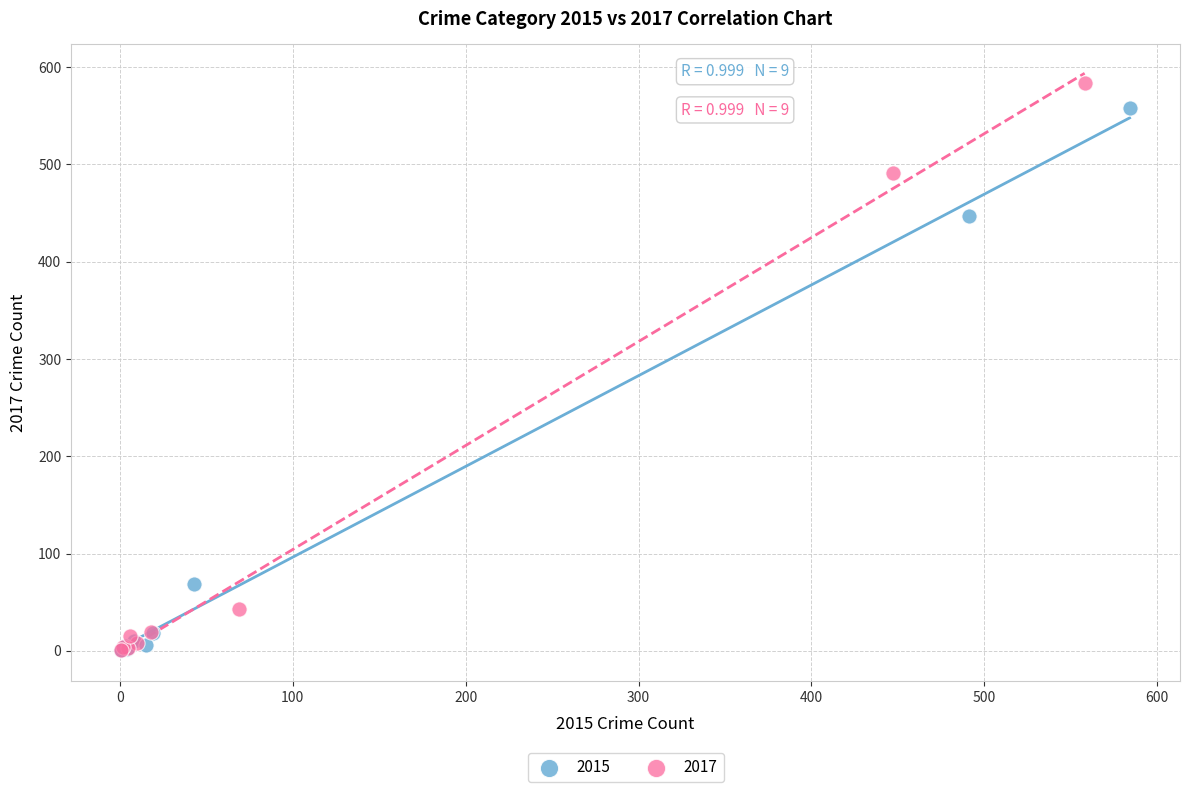

Which series has the widest spread of Y values?

2017